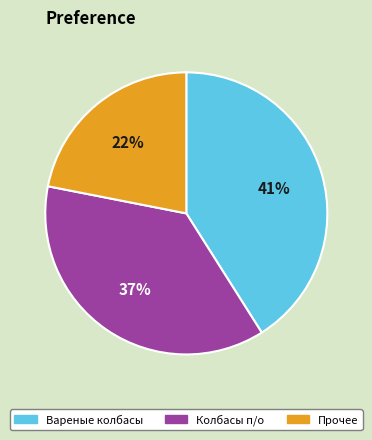

To the nearest percent, what is the average slice percentage?

33%